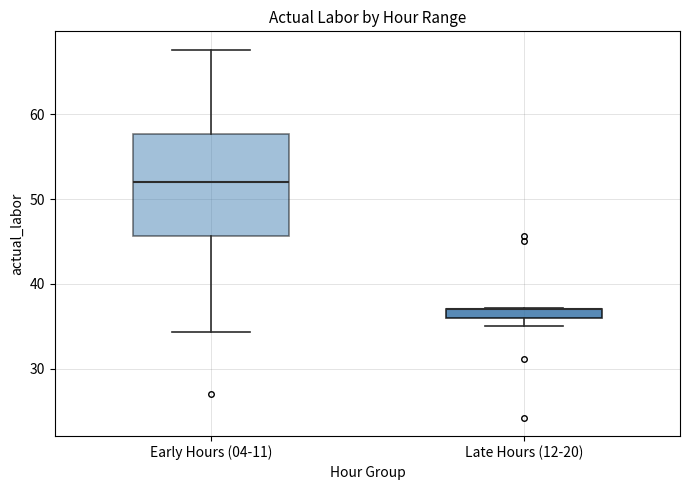

Which box is the tallest, from its lower edge to its upper edge?

Early Hours (04-11)